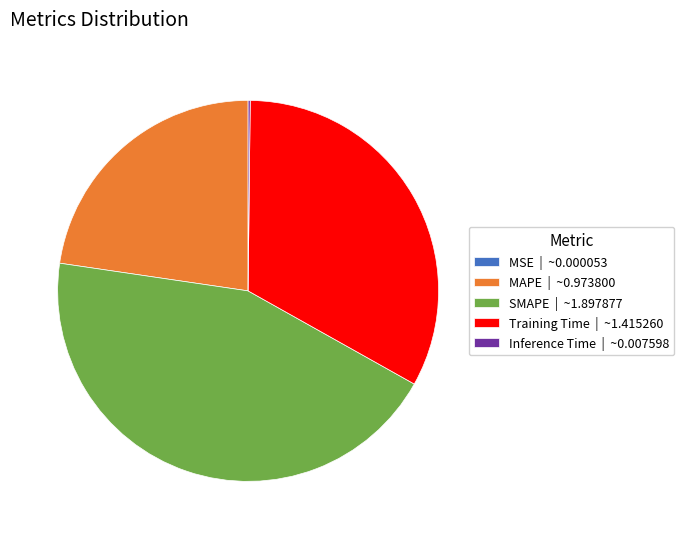

True or false: MAPE accounts for 12% of the total.

False